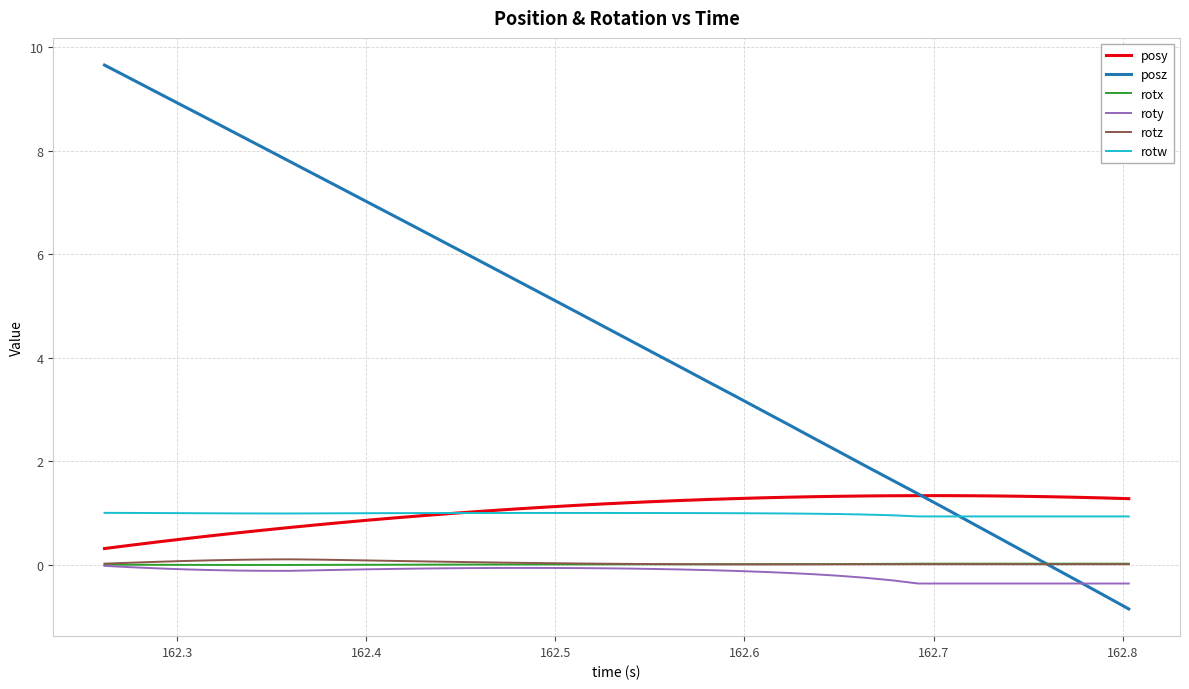

True or false: rotw and rotx cross at least once.

False